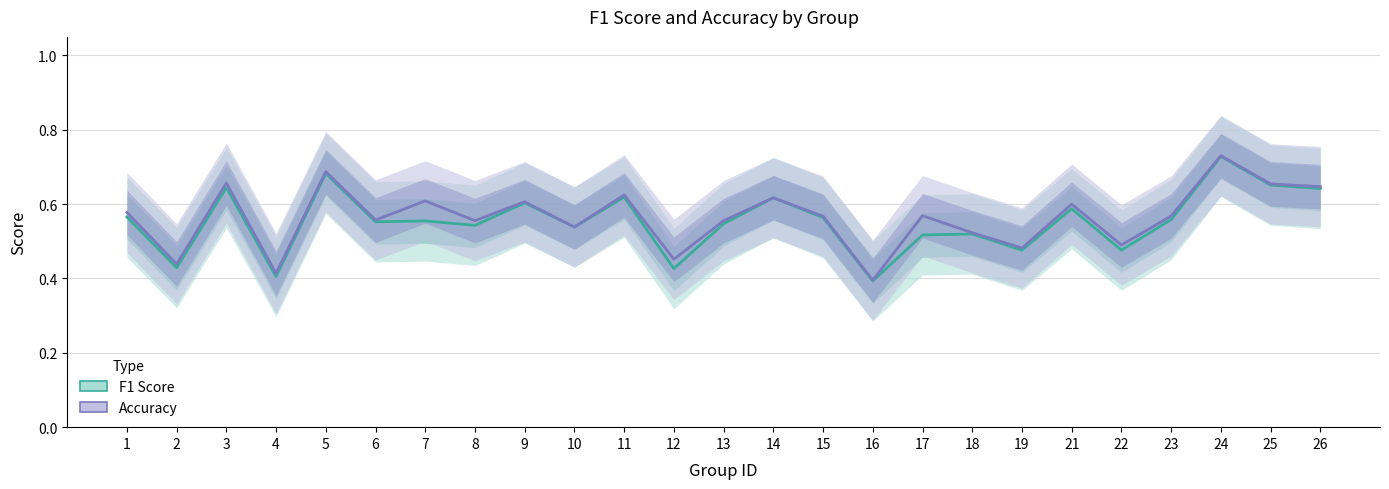

What are all the series names shown in the legend?

F1 Score, Accuracy